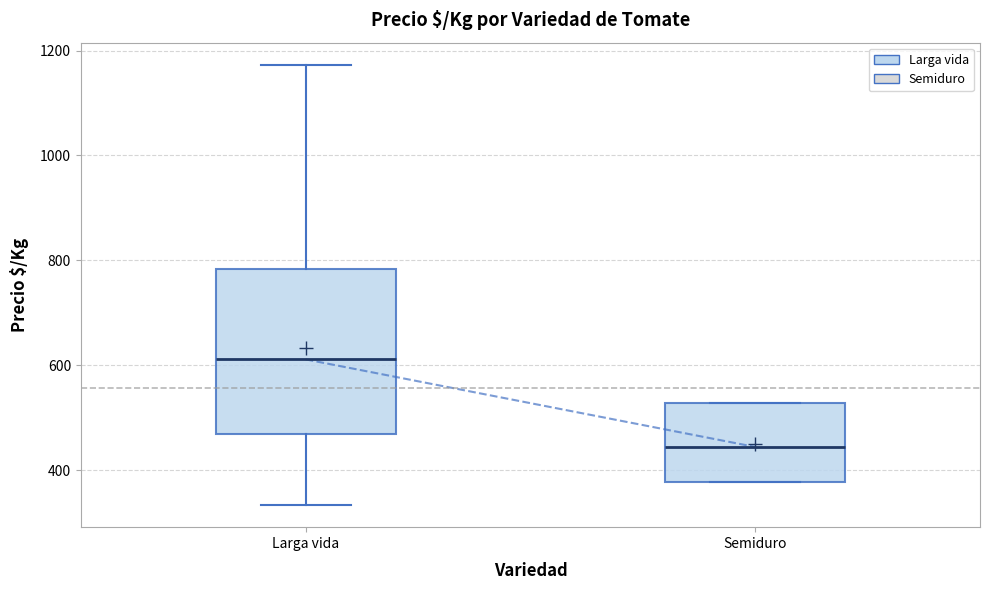

Which box has the highest median line?

Larga vida